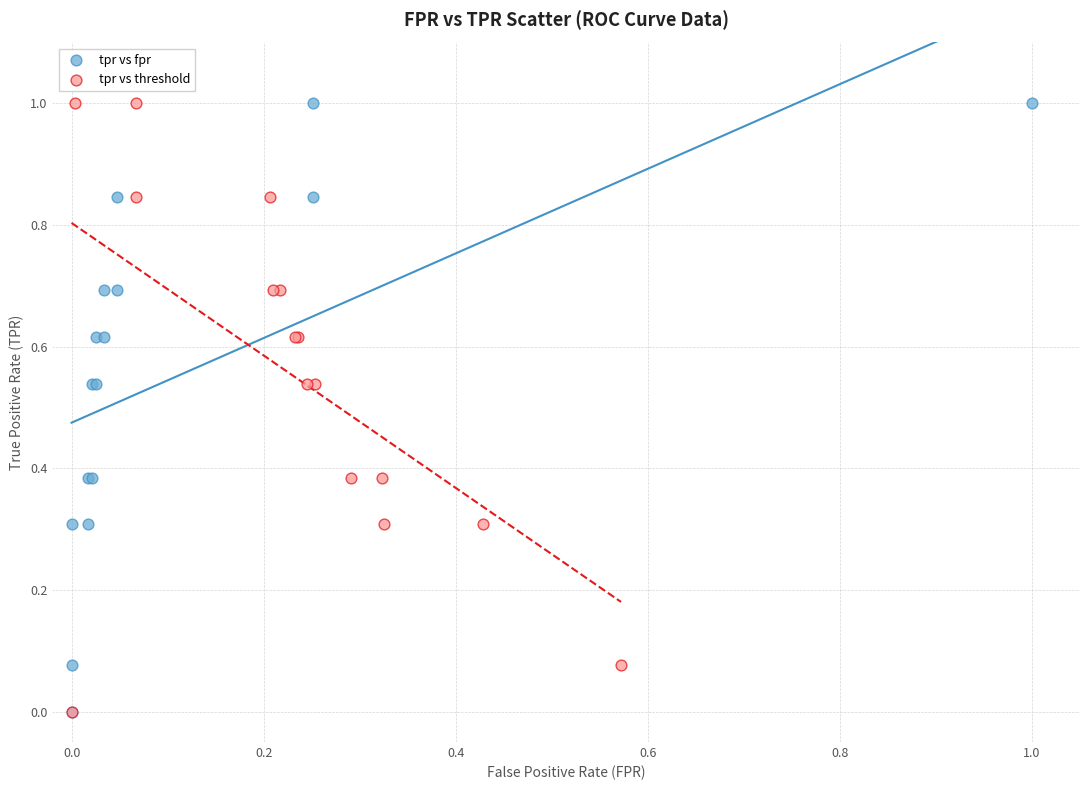

What are all the series names shown in the legend?

tpr vs fpr, tpr vs threshold